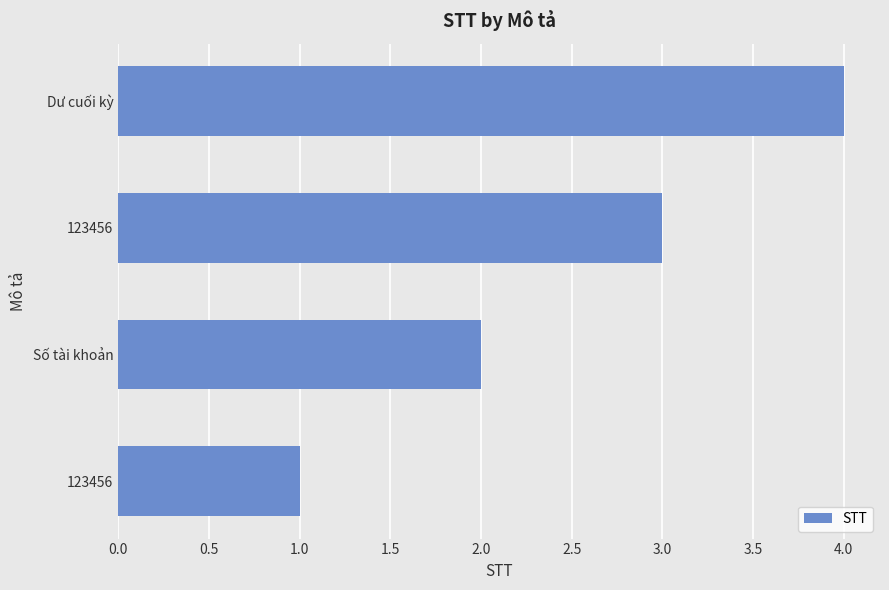

How many bars are there in total?

4